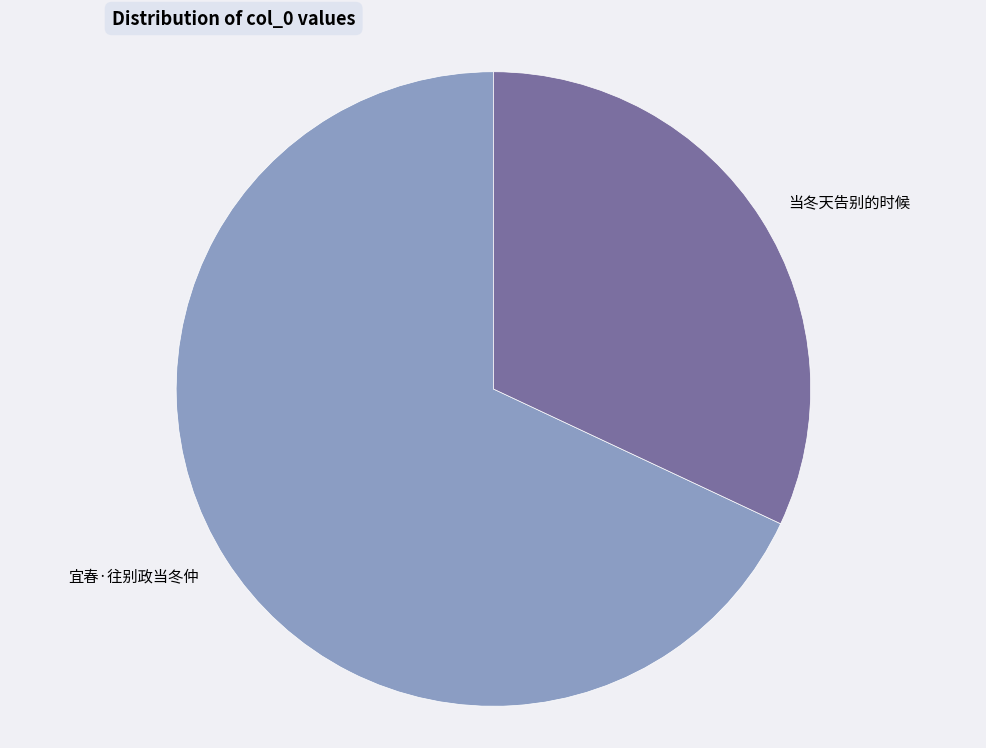

Combined, do 当冬天告别的时候 and 宜春·往别政当冬仲 account for over 50%?

Yes